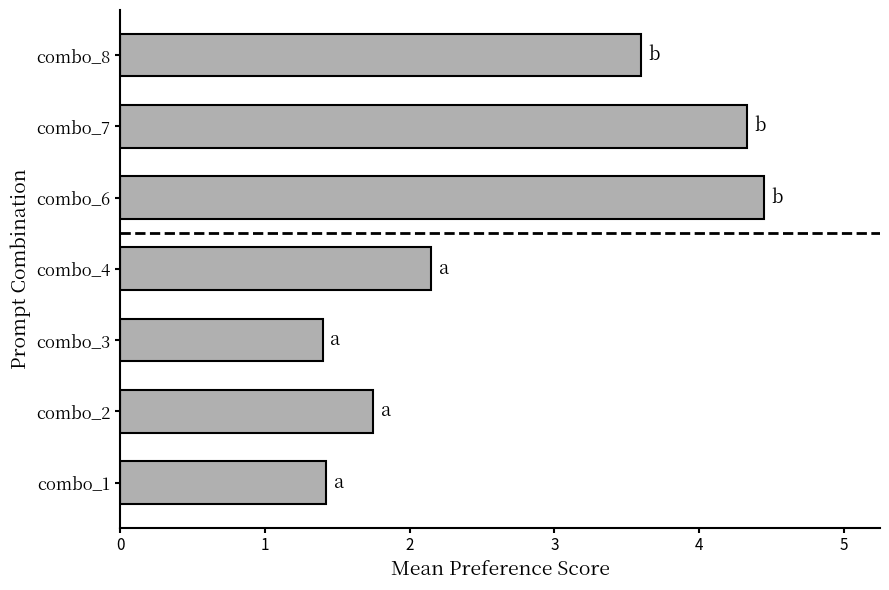

What is the difference between the maximum and second lowest values?

3.0